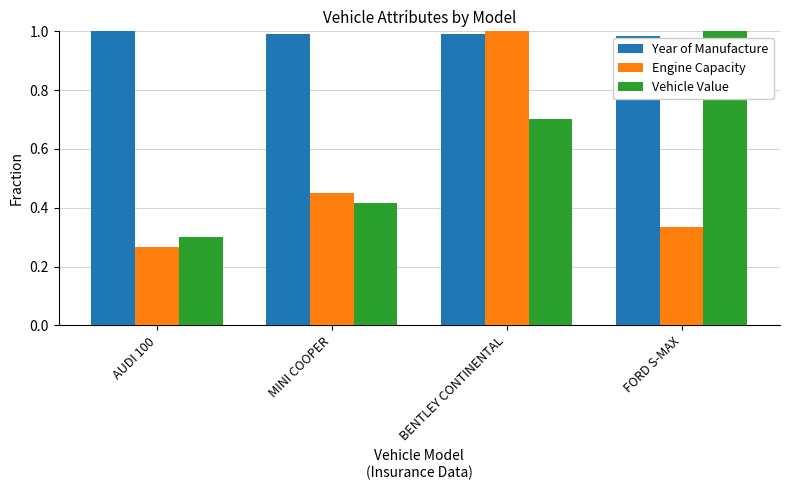

What is the difference between the Engine Capacity values at FORD S-MAX and AUDI 100?

0.1